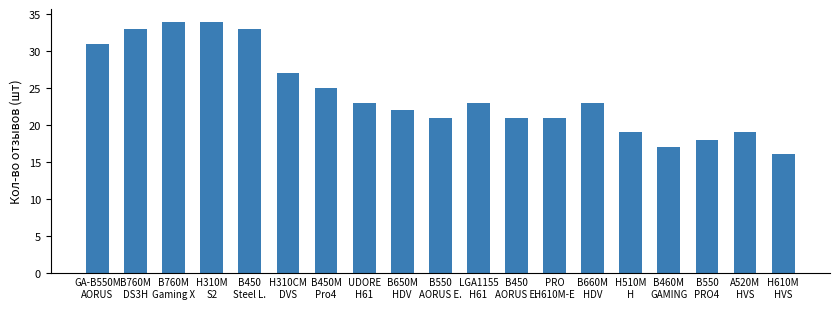

What is the change in value from B760M
Gaming X to B460M
GAMING?

-17